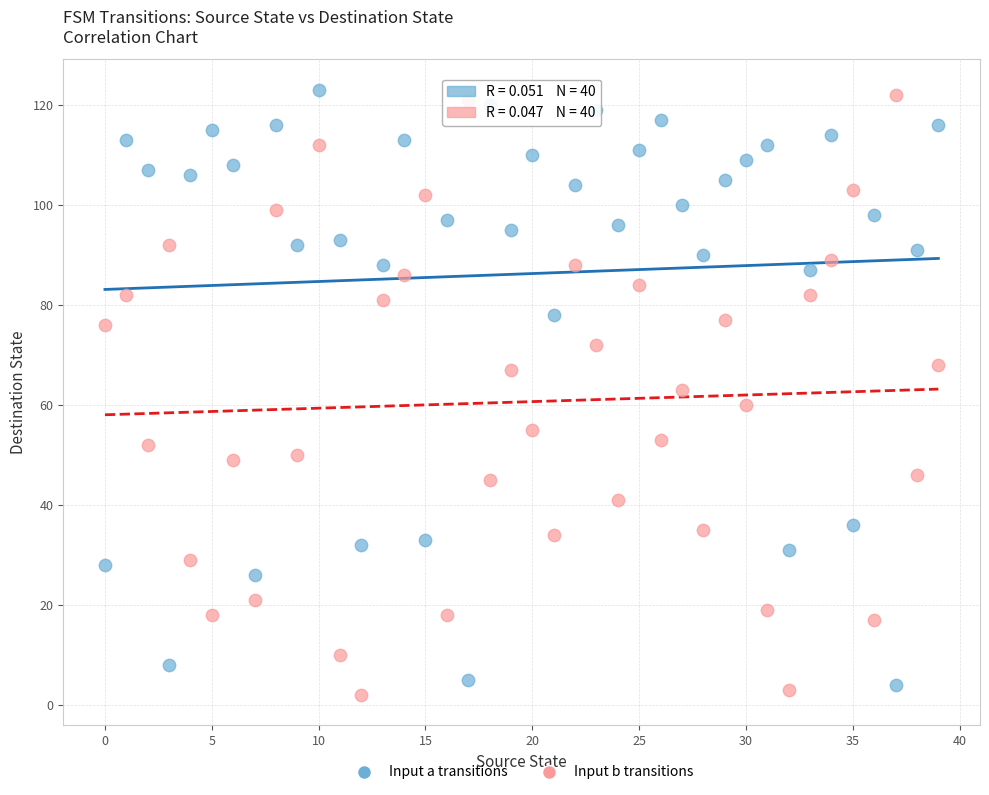

Across all data points, what is the range of Y values (max minus min)?

121